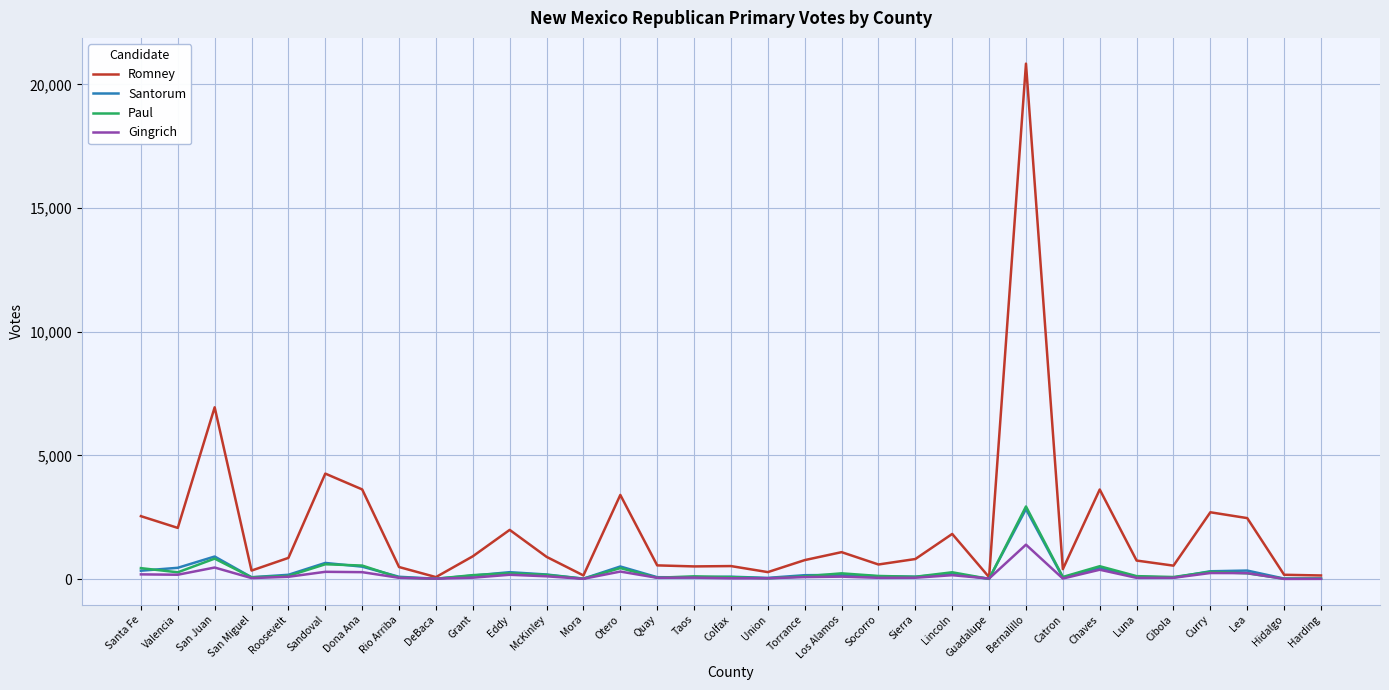

What is the difference between the maximum and second lowest values in the Gingrich series?

1382